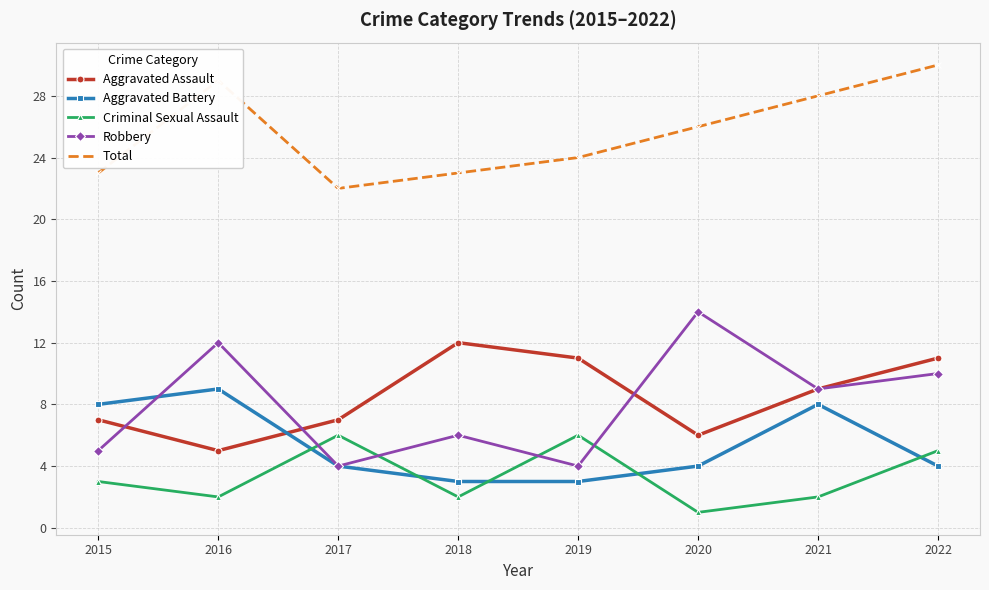

What is the greatest value displayed?

30